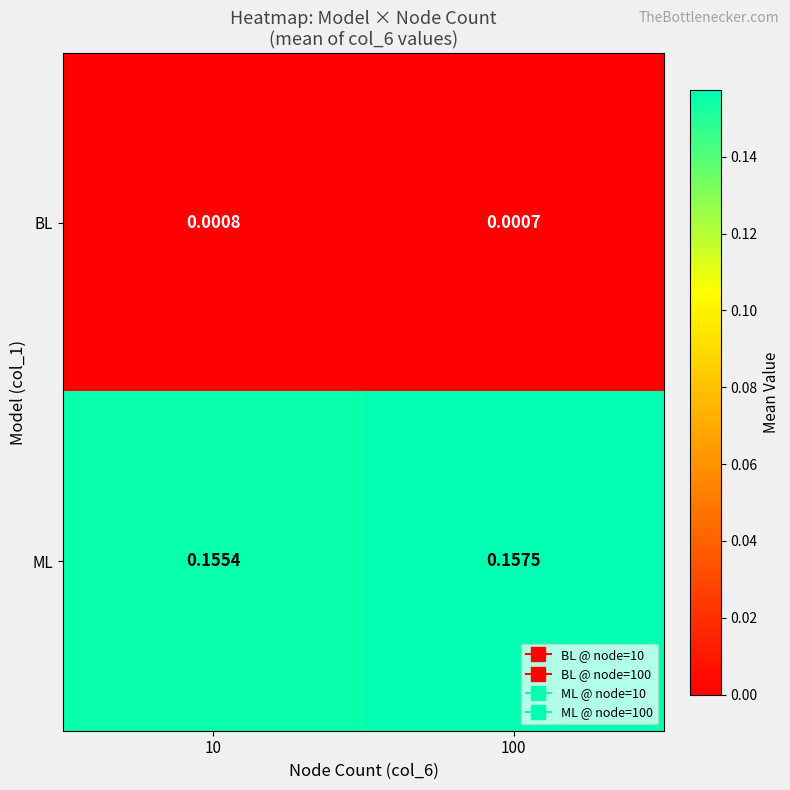

Which series changed the most between 10 and 100?

ML